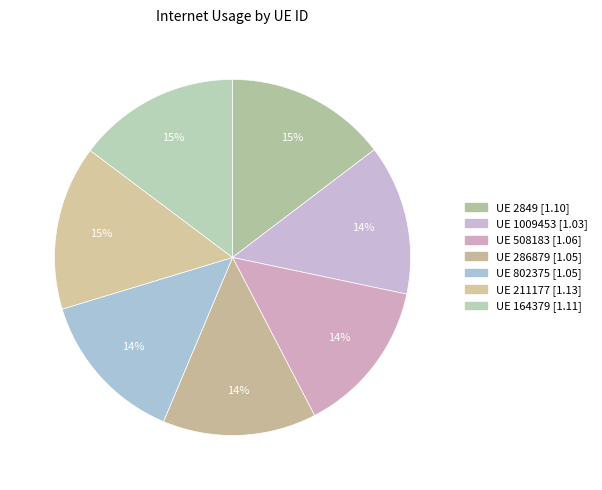

Count the number of slices in the pie.

7